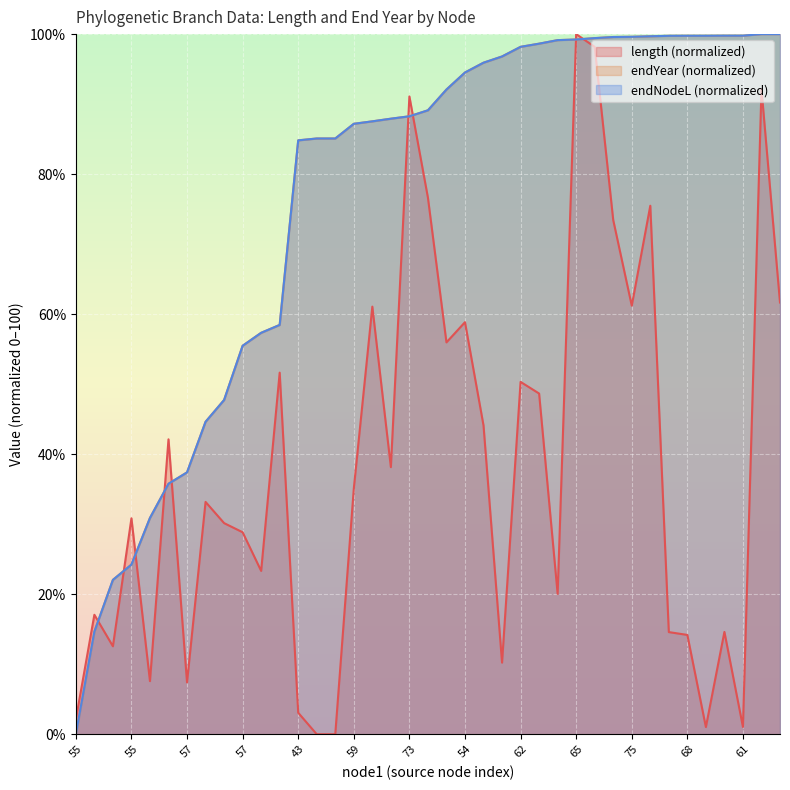

At which category is the sum across all series the highest?

65